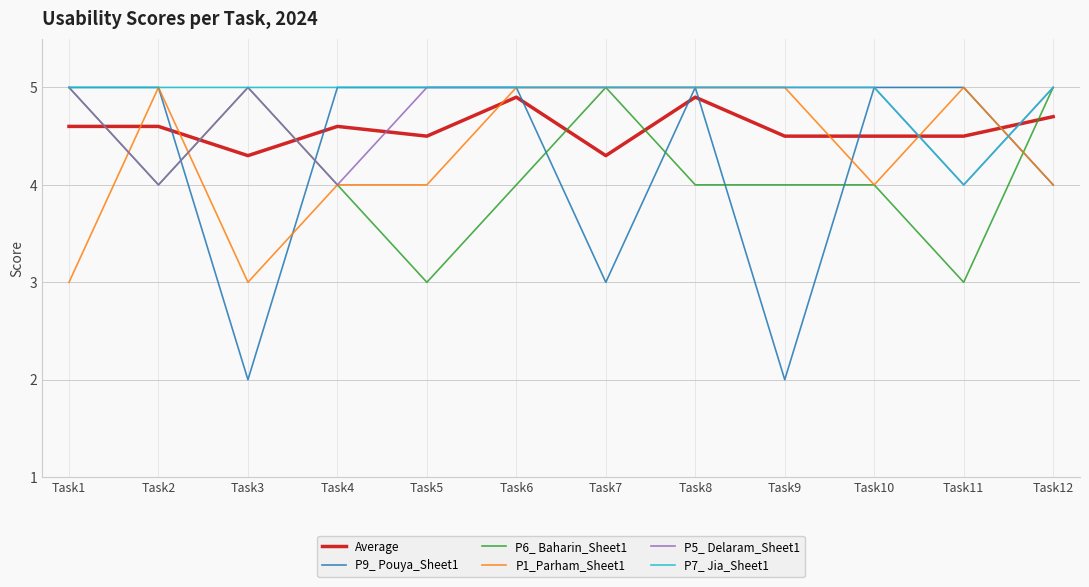

Reading left to right, list all the values displayed in this chart.

Average: 4.6	4.6	4.3	4.6	4.5	4.9	4.3	4.9	4.5	4.5	4.5	4.7
P9_ Pouya_Sheet1: 5.0	5.0	2.0	5.0	5.0	5.0	3.0	5.0	2.0	5.0	5.0	4.0
P6_ Baharin_Sheet1: 5.0	4.0	5.0	4.0	3.0	4.0	5.0	4.0	4.0	4.0	3.0	5.0
P1_Parham_Sheet1: 3.0	5.0	3.0	4.0	4.0	5.0	5.0	5.0	5.0	4.0	5.0	4.0
P5_ Delaram_Sheet1: 5.0	4.0	5.0	4.0	5.0	5.0	5.0	5.0	5.0	5.0	4.0	5.0
P7_ Jia_Sheet1: 5.0	5.0	5.0	5.0	5.0	5.0	5.0	5.0	5.0	5.0	4.0	5.0